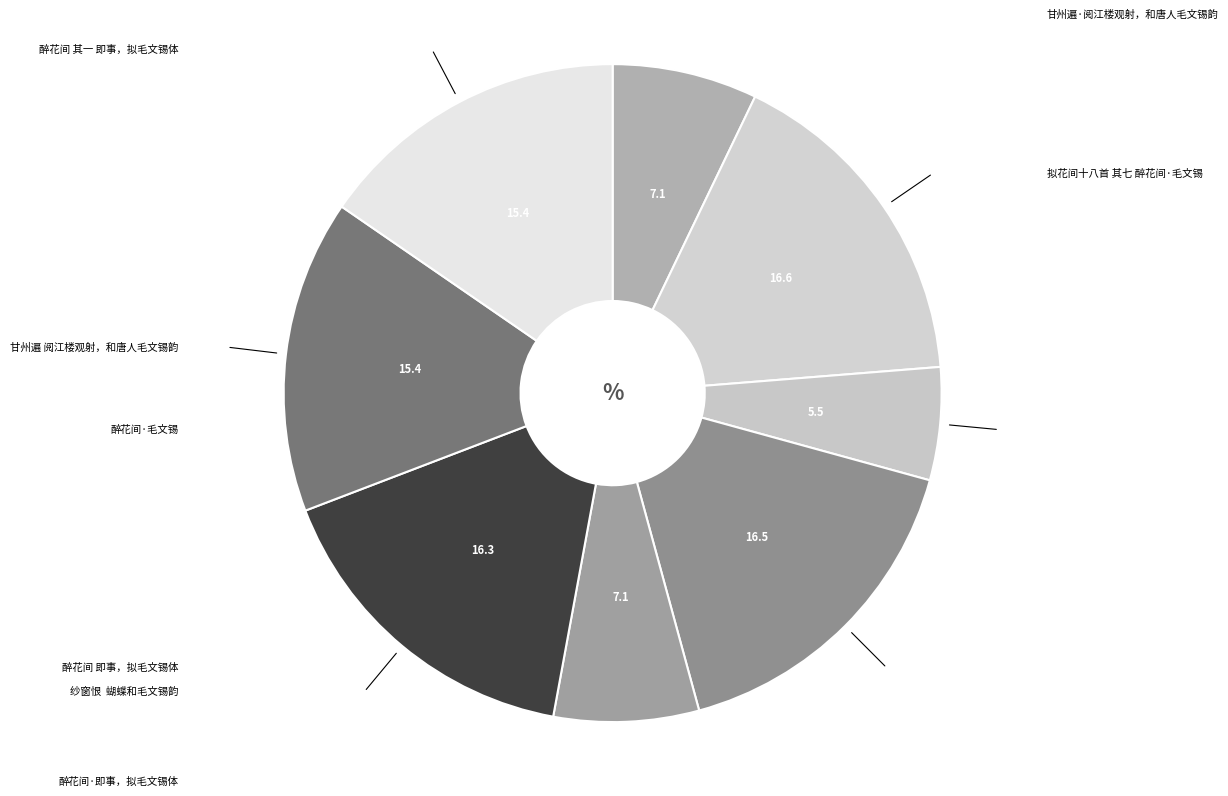

What is the largest slice in the pie chart?

拟花间十八首 其七 醉花间·毛文锡